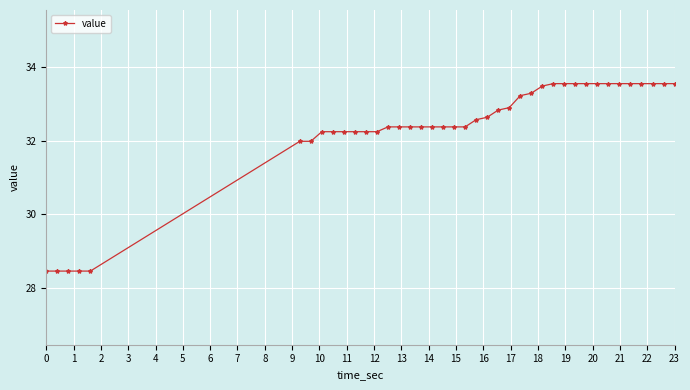

What is the difference between the maximum and second lowest values?

5.1